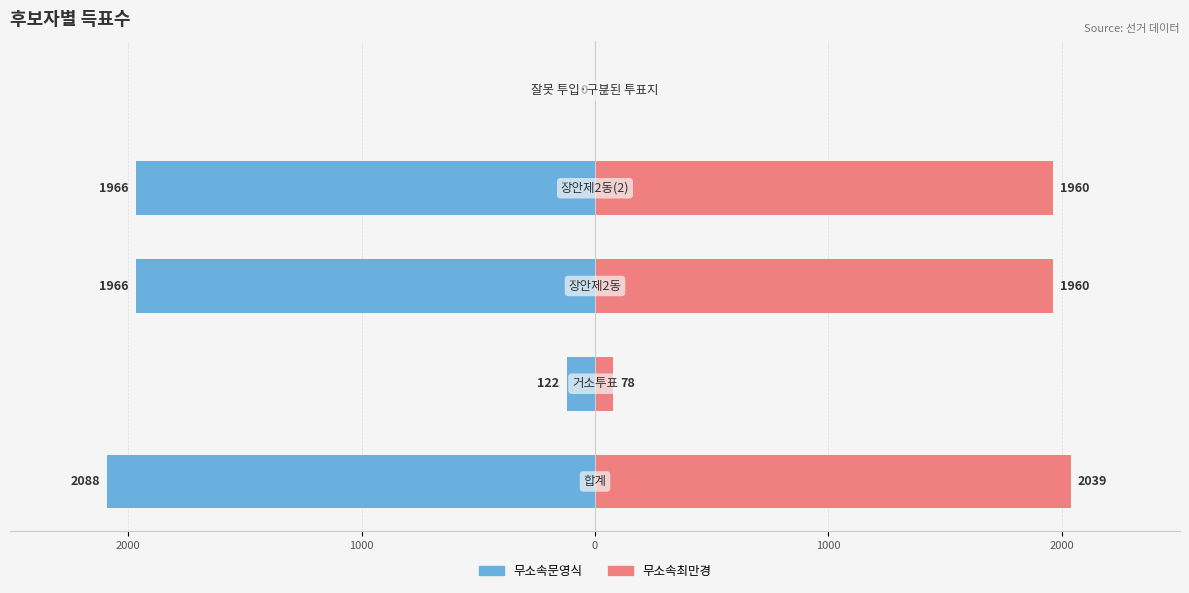

How many values in the 무소속최만경 series are below 1960?

2